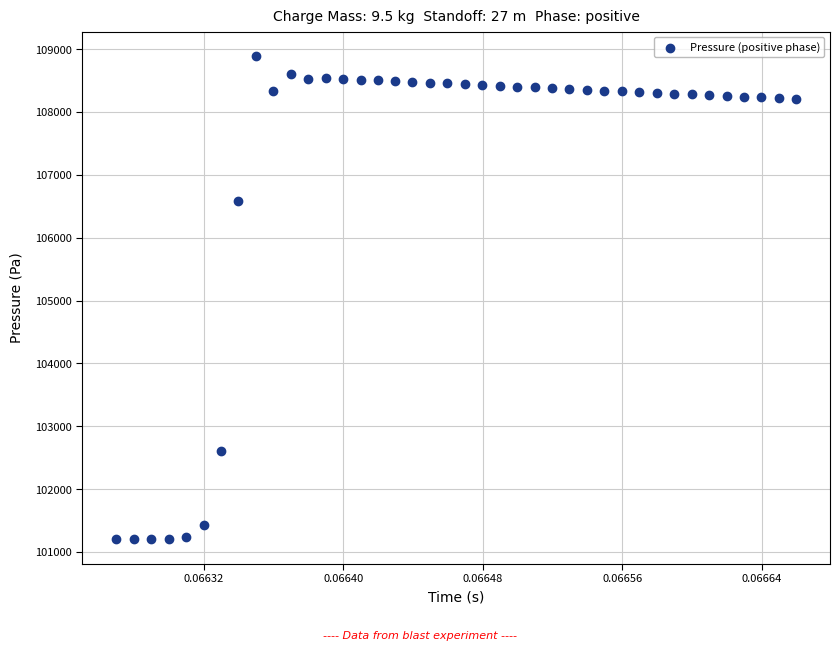

What is the range of Y values (max minus min)?

7693.5